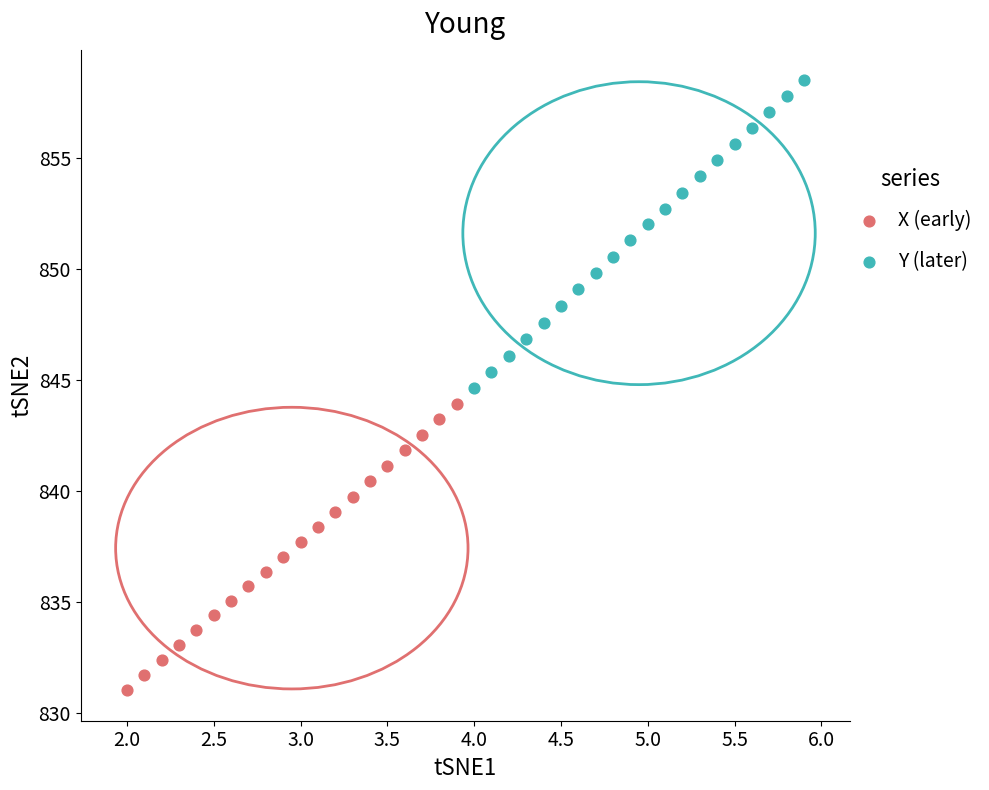

Which series reaches the minimum Y coordinate?

X (early)